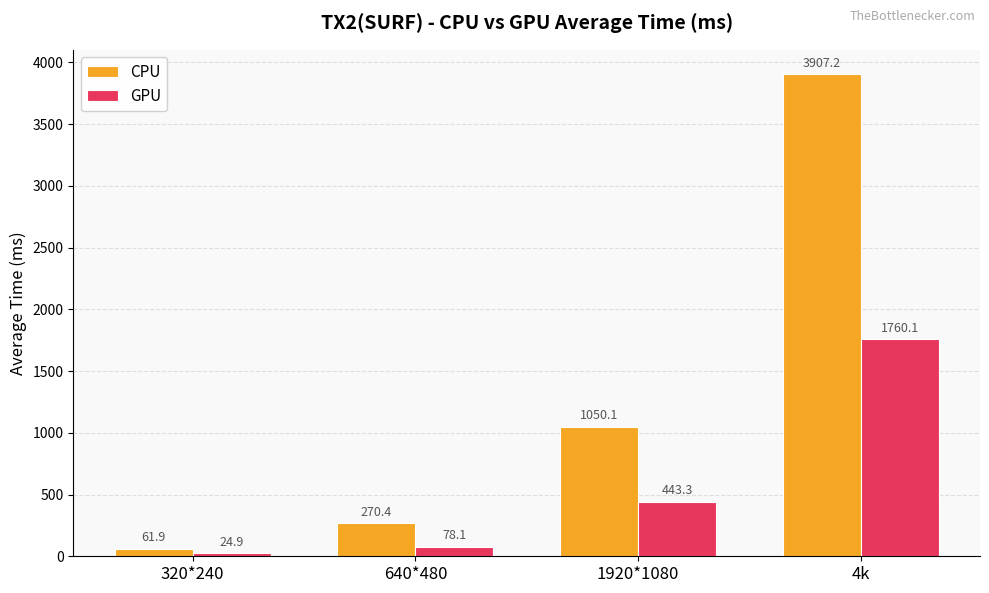

Is the value of GPU at 4k greater than the value of CPU at 4k?

No